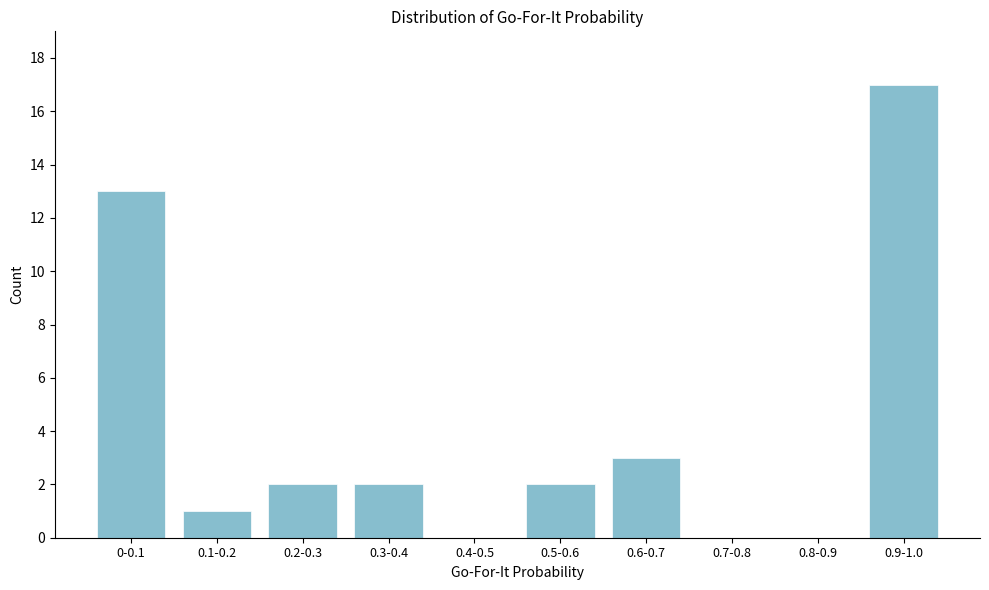

Reading left to right, list all the values displayed in this chart.

0-0.1=13	0.1-0.2=1	0.2-0.3=2	0.3-0.4=2	0.4-0.5=0	0.5-0.6=2	0.6-0.7=3	0.7-0.8=0	0.8-0.9=0	0.9-1.0=17